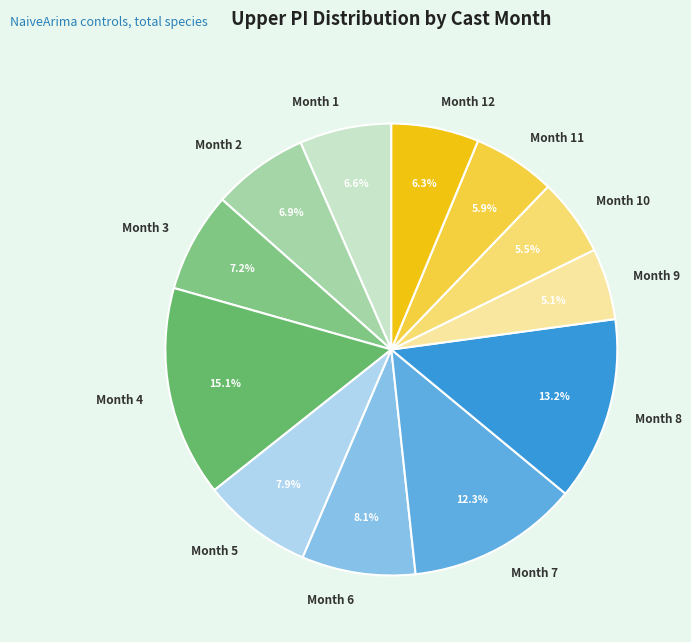

Is there a majority slice in this chart?

No